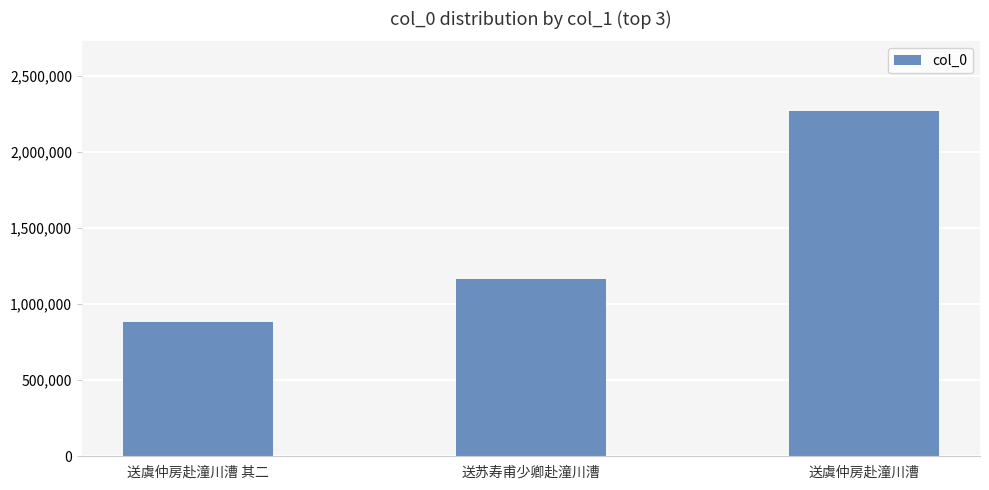

Which label corresponds to the largest value in the chart?

送虞仲房赴潼川漕